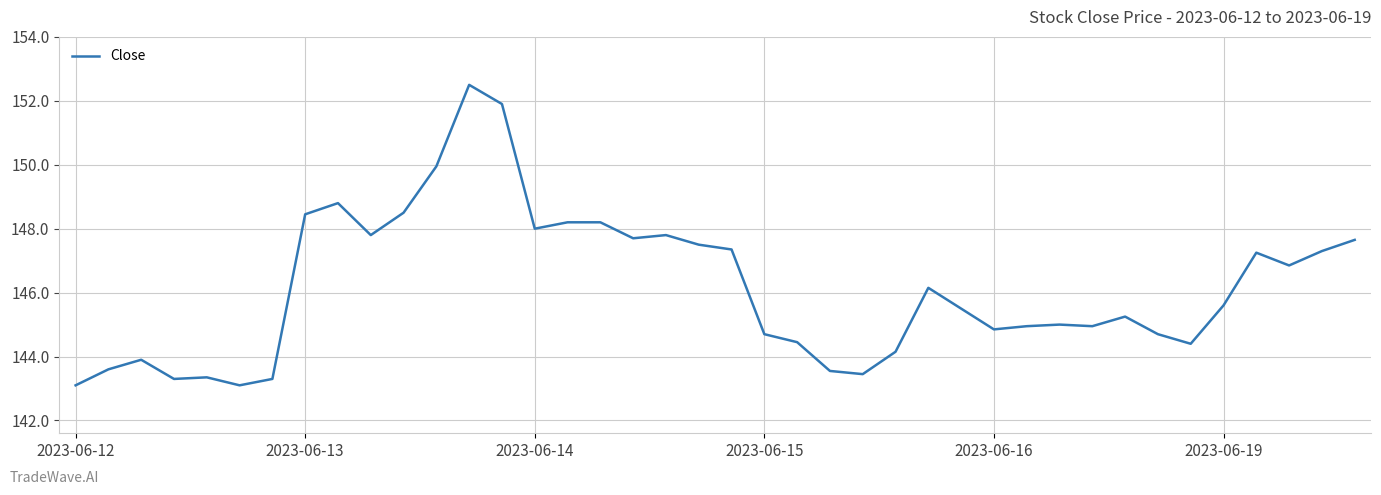

What is the maximum value shown in the chart?

152.5